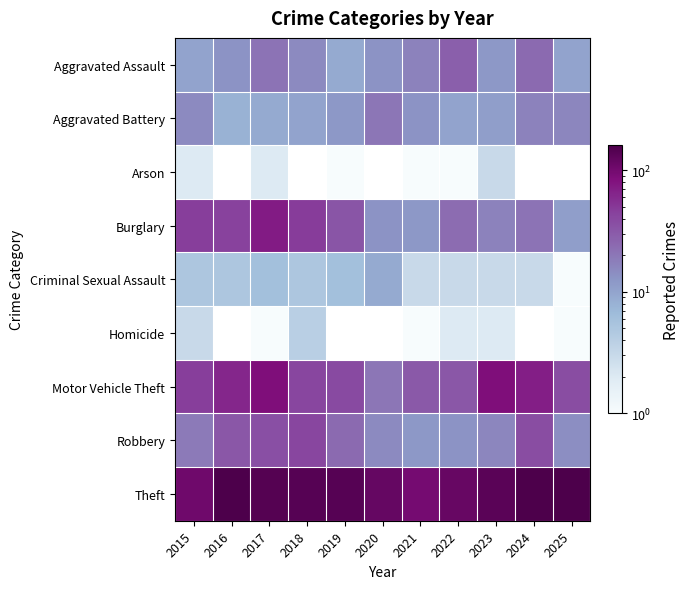

What is the difference between the maximum and minimum values in the Arson series?

2.0